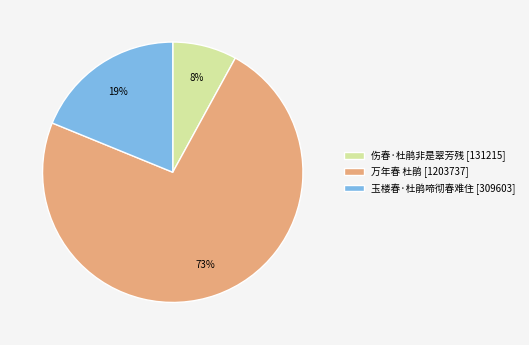

Is it true that 玉楼春·杜鹃啼彻春难住 is 19% of the pie?

True